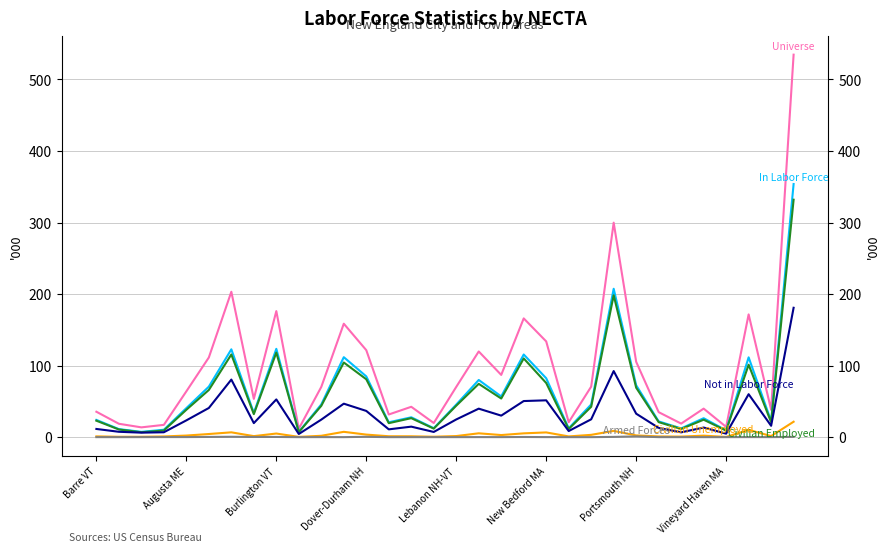

Is the value of Armed Forces at 10 greater than the value of In Labor Force at 25?

No